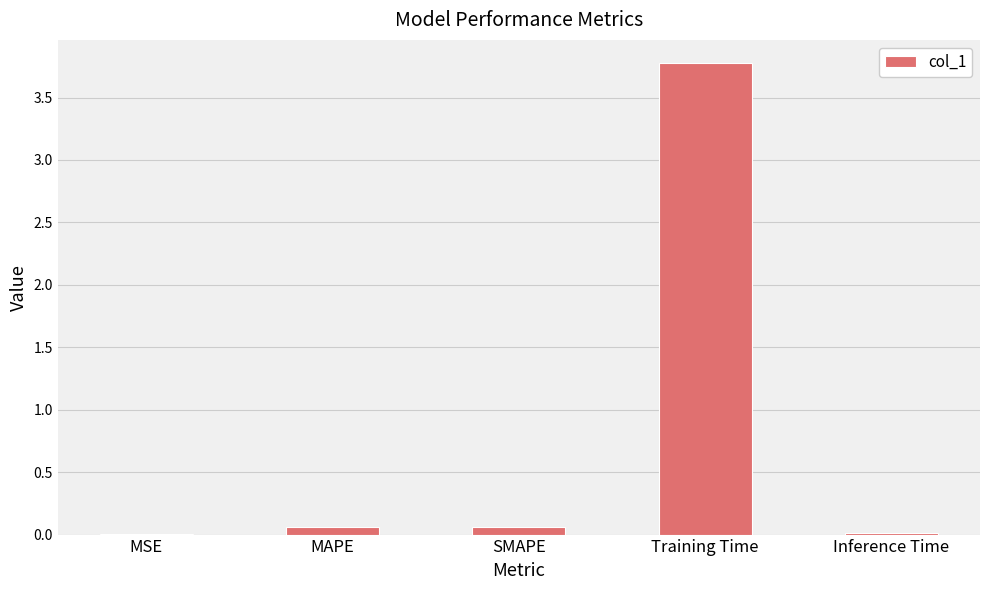

Is it true that the value at MSE is 0.0?

True